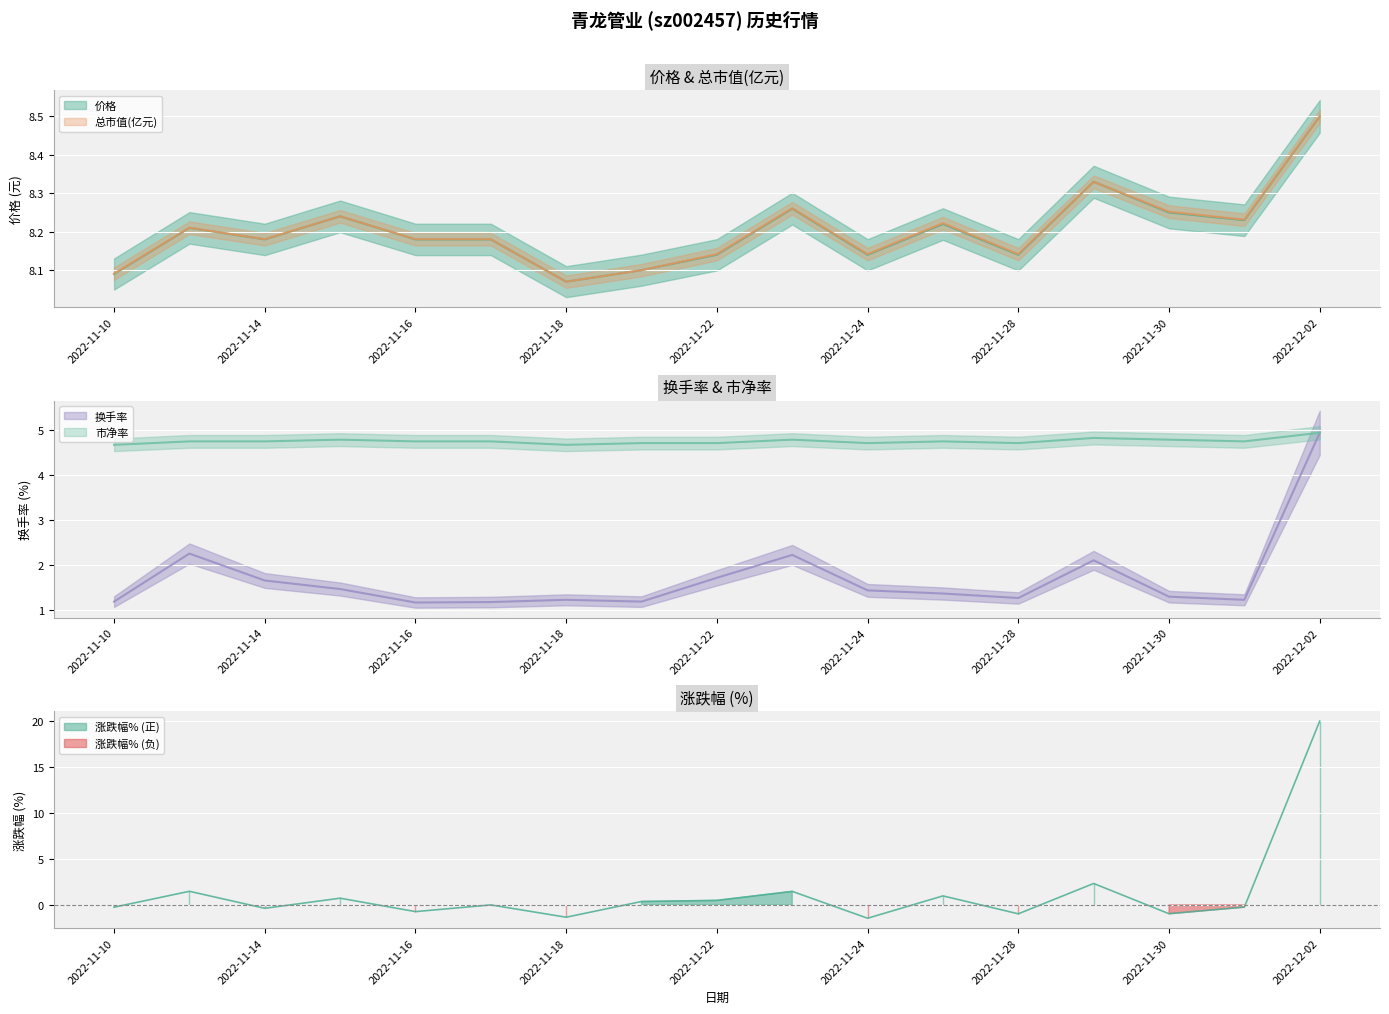

What is the spread (max minus min) of values at 2022-11-23?

6.0